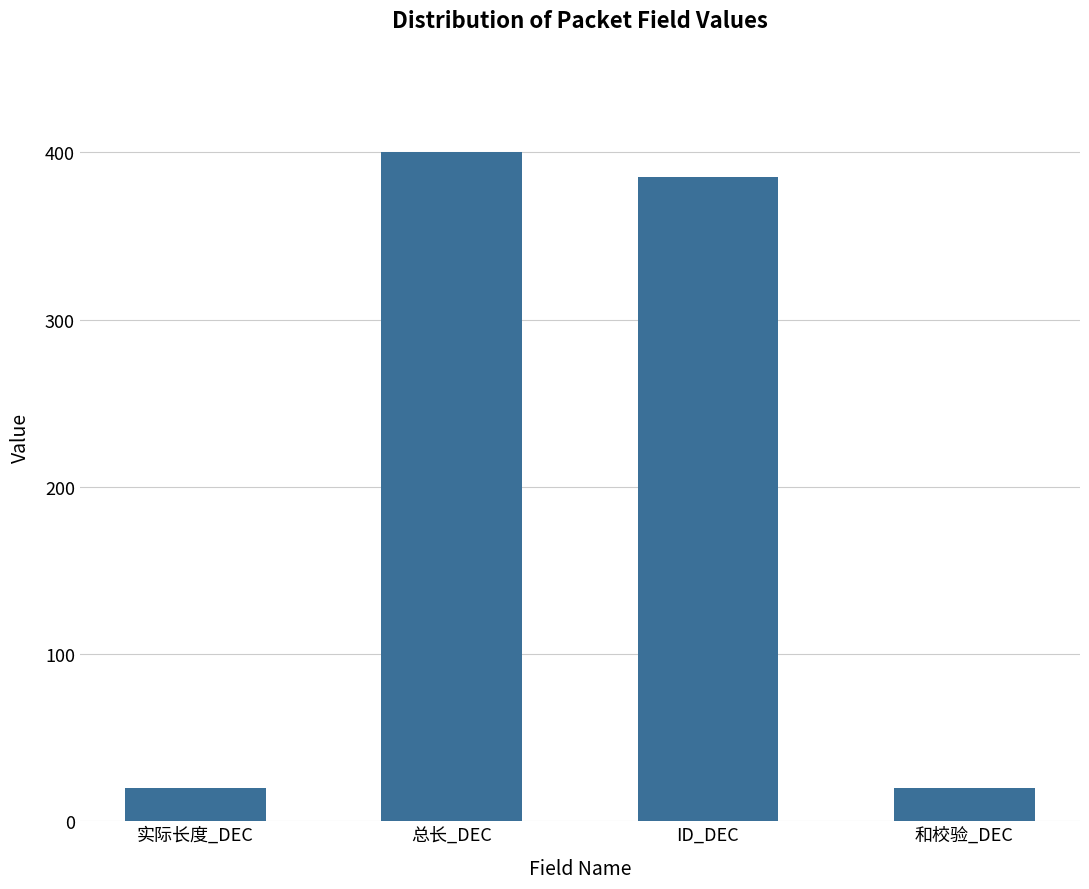

What position from the left is ID_DEC?

3